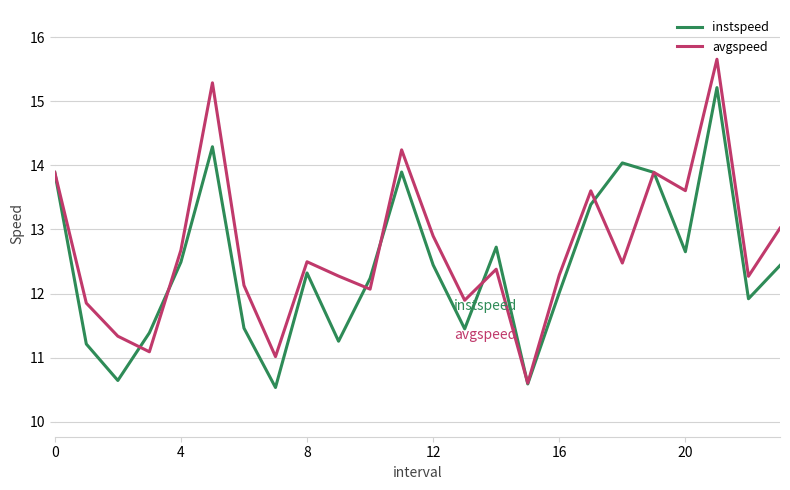

Which series has the largest total across all categories?

avgspeed